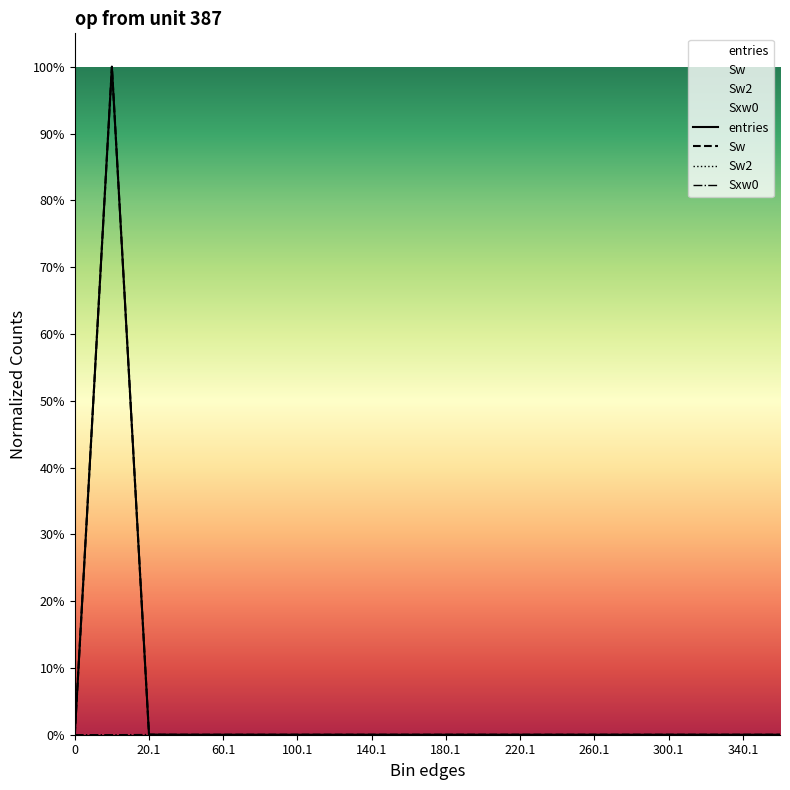

True or false: Sw and entries intersect in this chart.

False